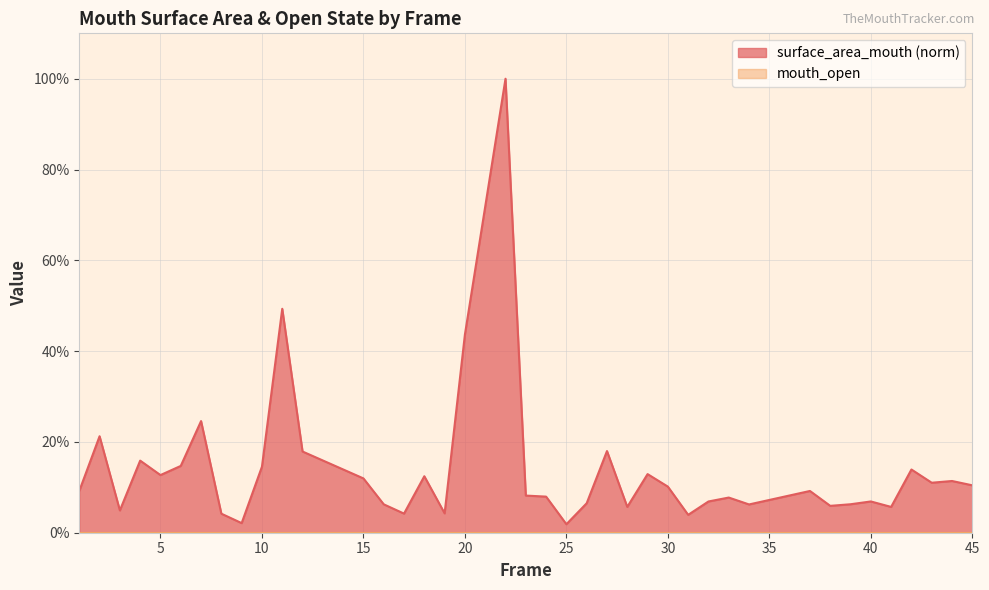

Which has a higher value, 28 or 31?

28